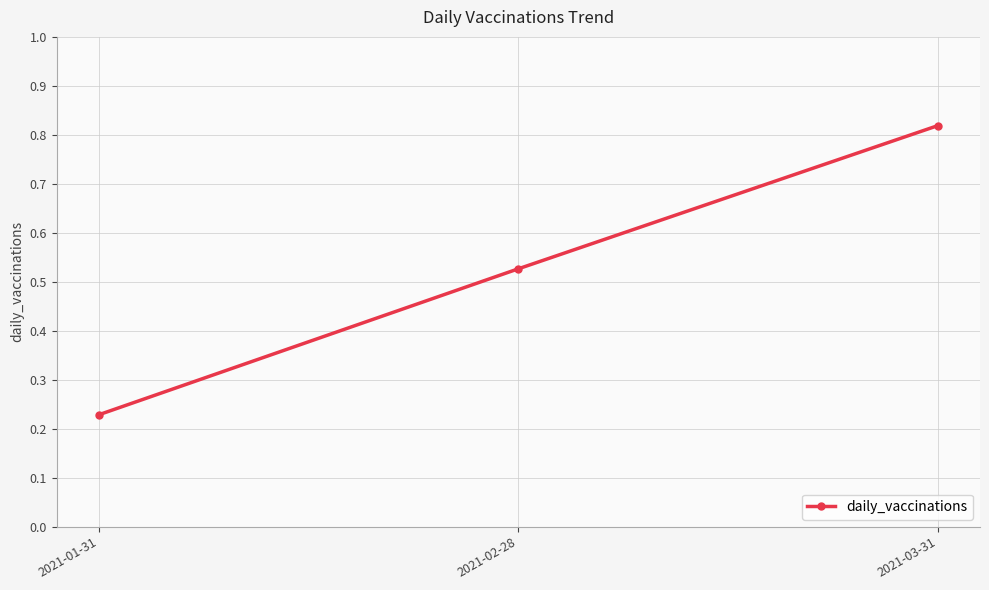

What is the change in value from 2021-01-31 to 2021-02-28?

+0.3